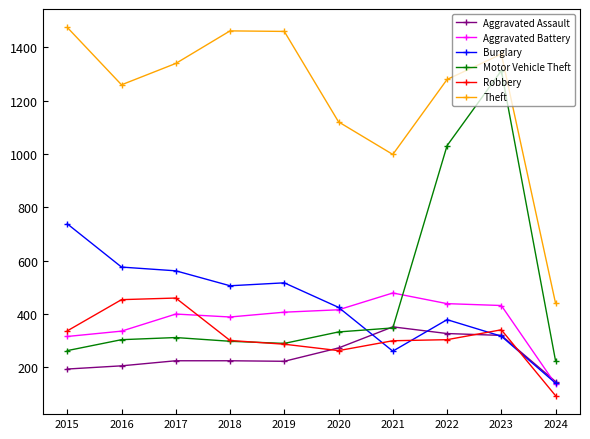

What is the minimum value for Aggravated Battery?

137